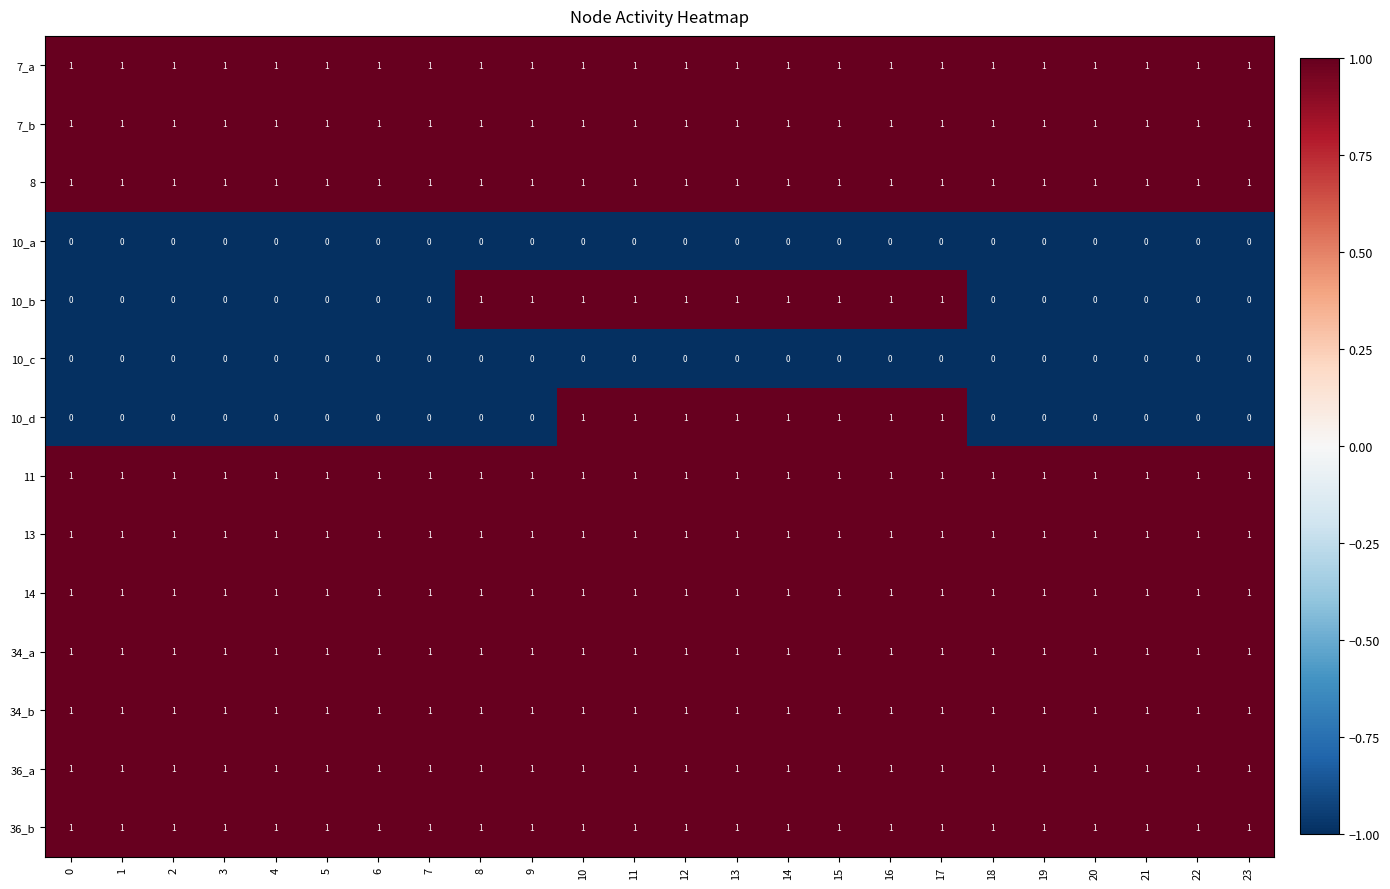

What is the sum of all 13 values?

24